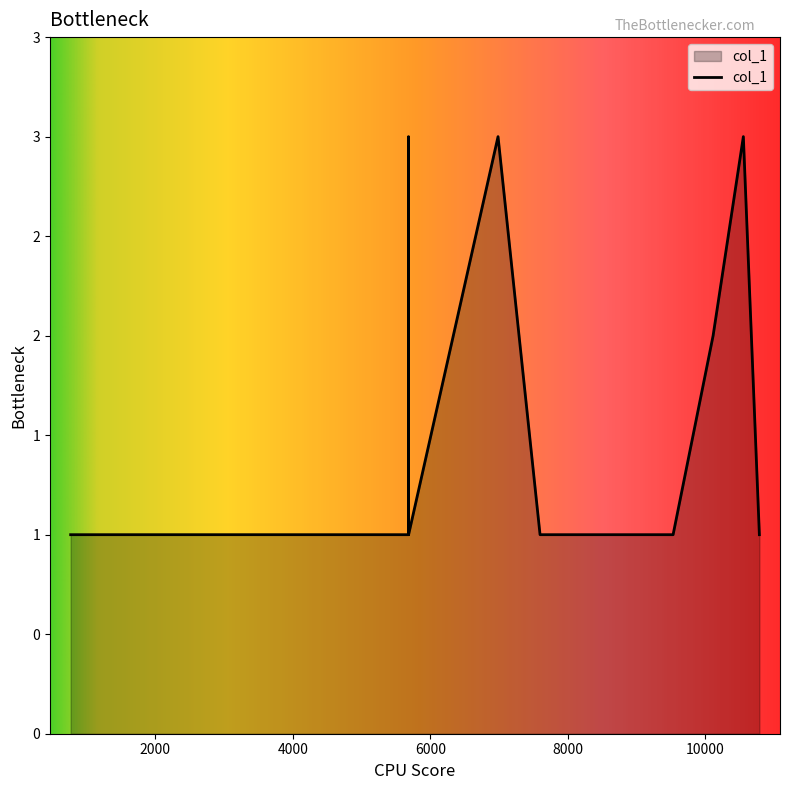

How many points are lower than both their immediate neighbors (excluding endpoints)?

1